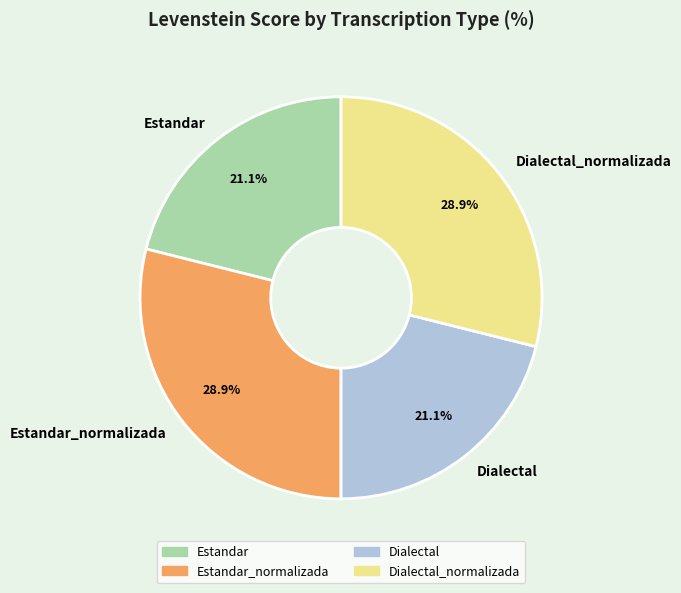

What percentage do Dialectal_normalizada and Estandar_normalizada together represent?

57.8%